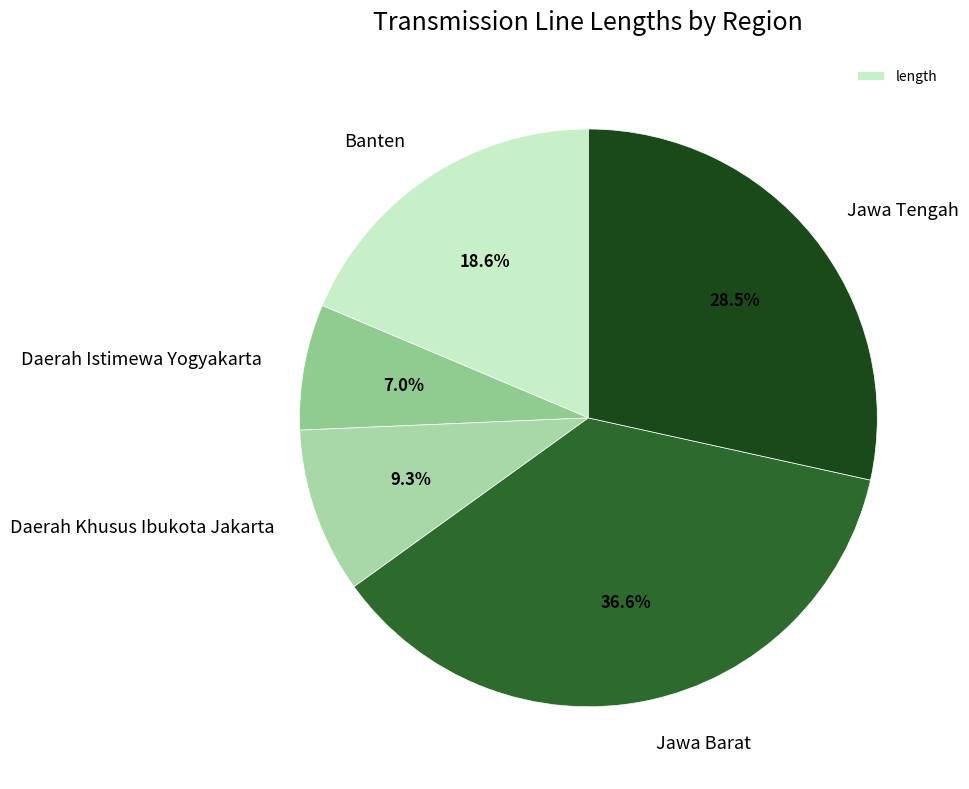

Which slice is the smallest?

Daerah Istimewa Yogyakarta